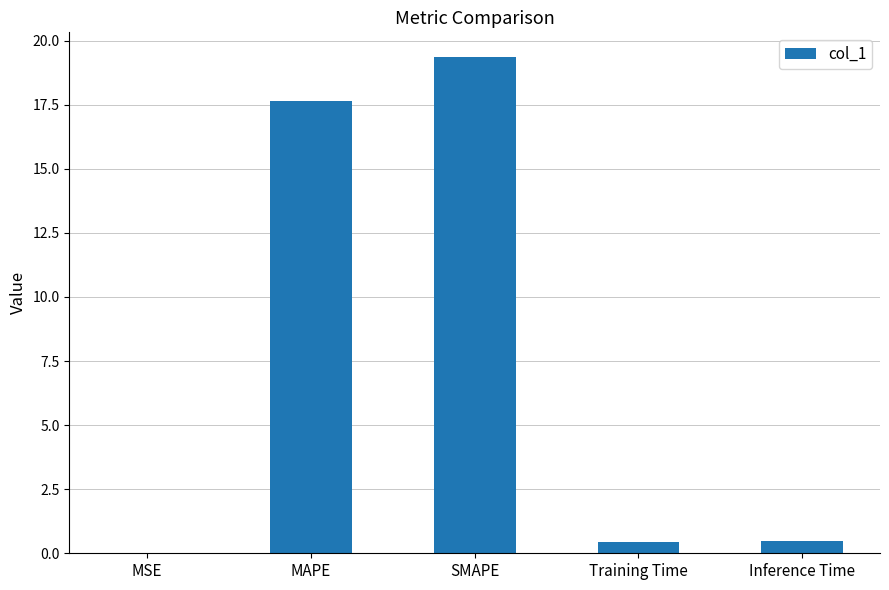

What is the approximate value at SMAPE?

19.4